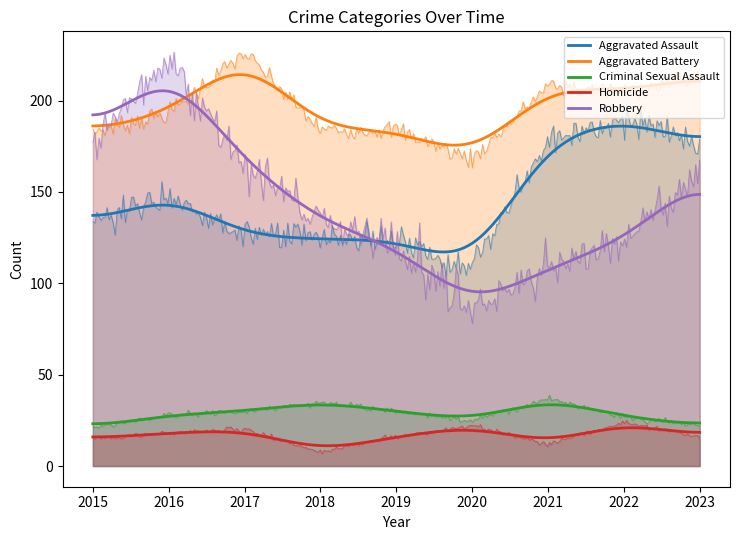

What value does the Aggravated Assault series have at 2017, to the nearest 10?

130